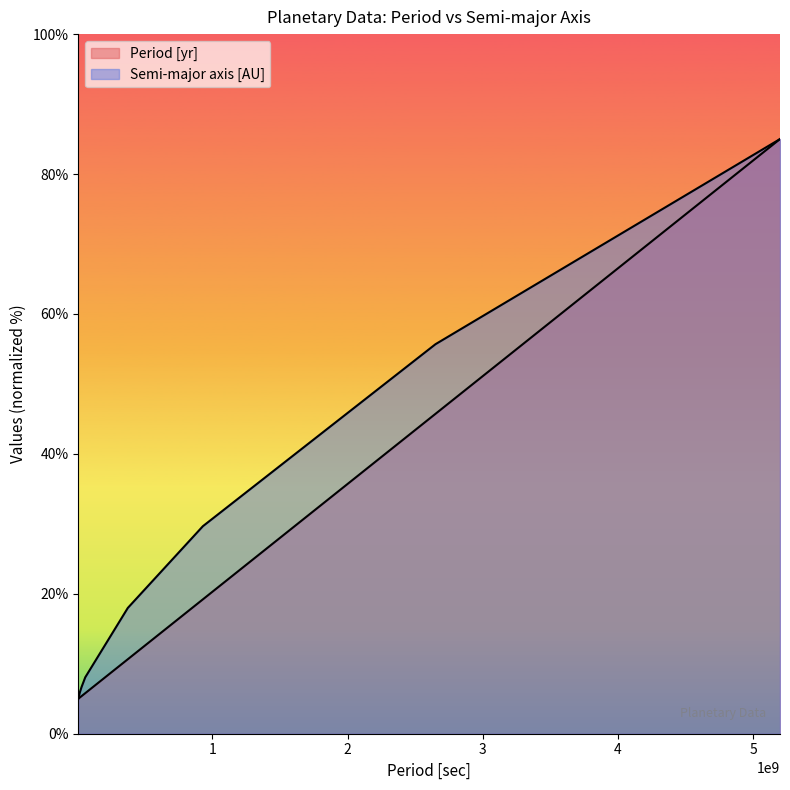

What value does the Period [yr] series have at 5197792000?

85.0